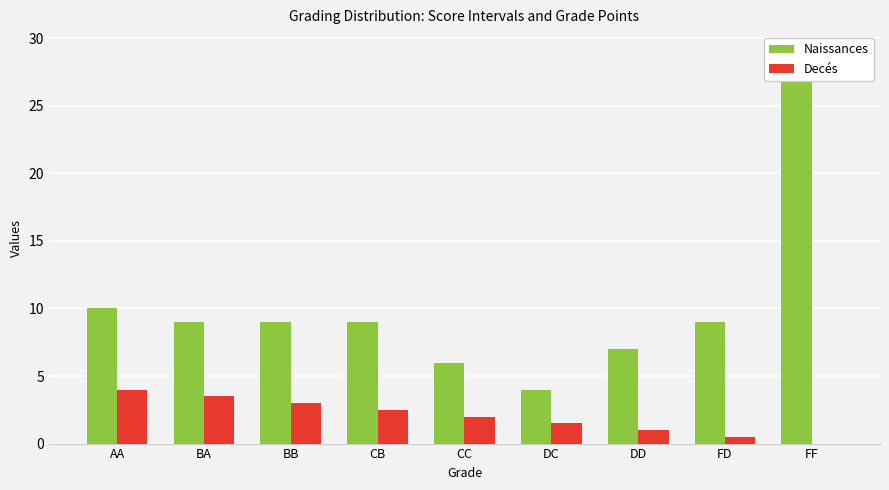

At which label is Decés closest to 2?

CC